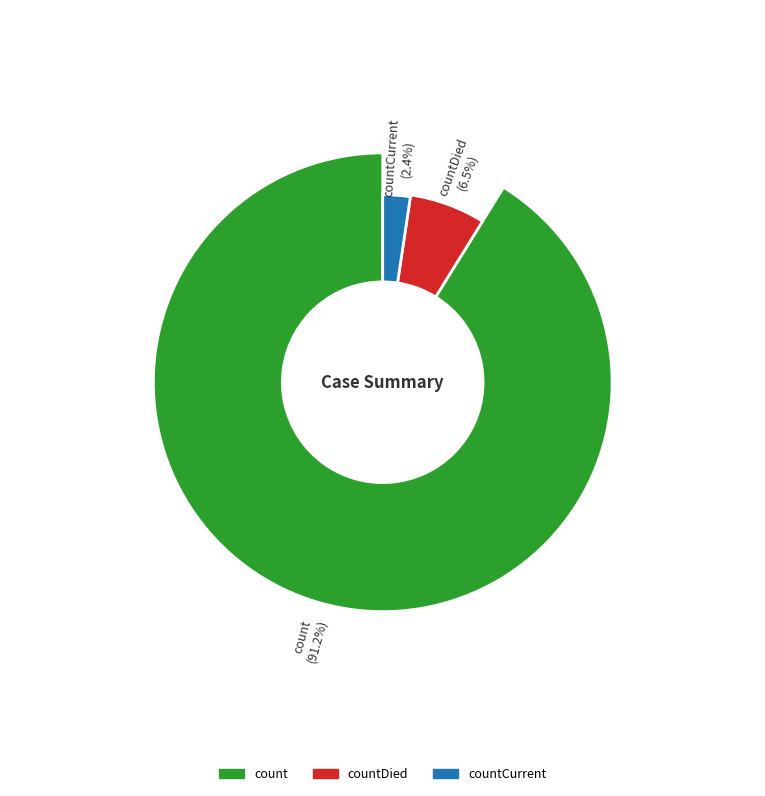

What is the smallest slice in the pie chart?

countCurrent